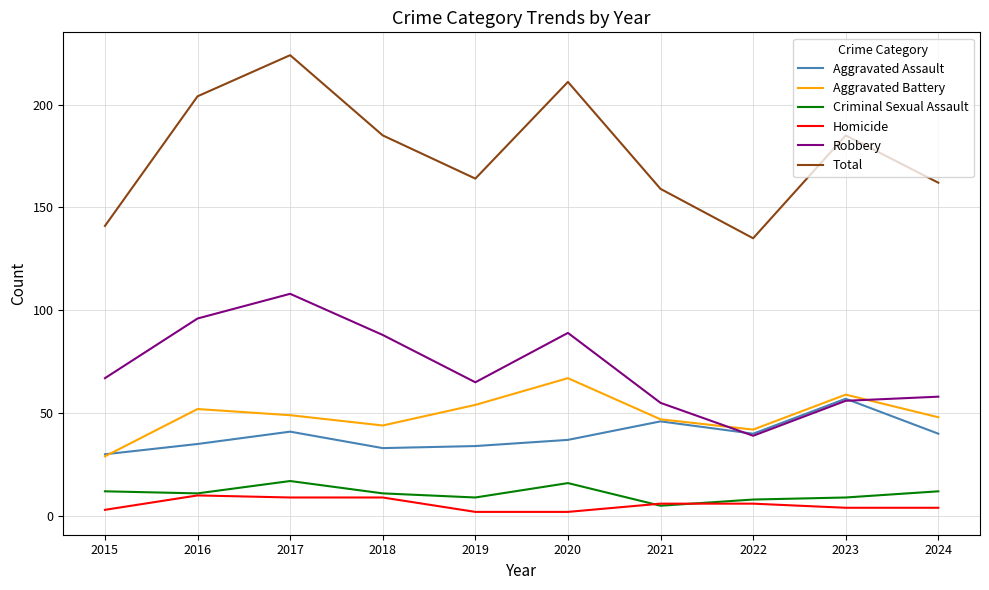

Does the chart have visible grid lines?

Yes